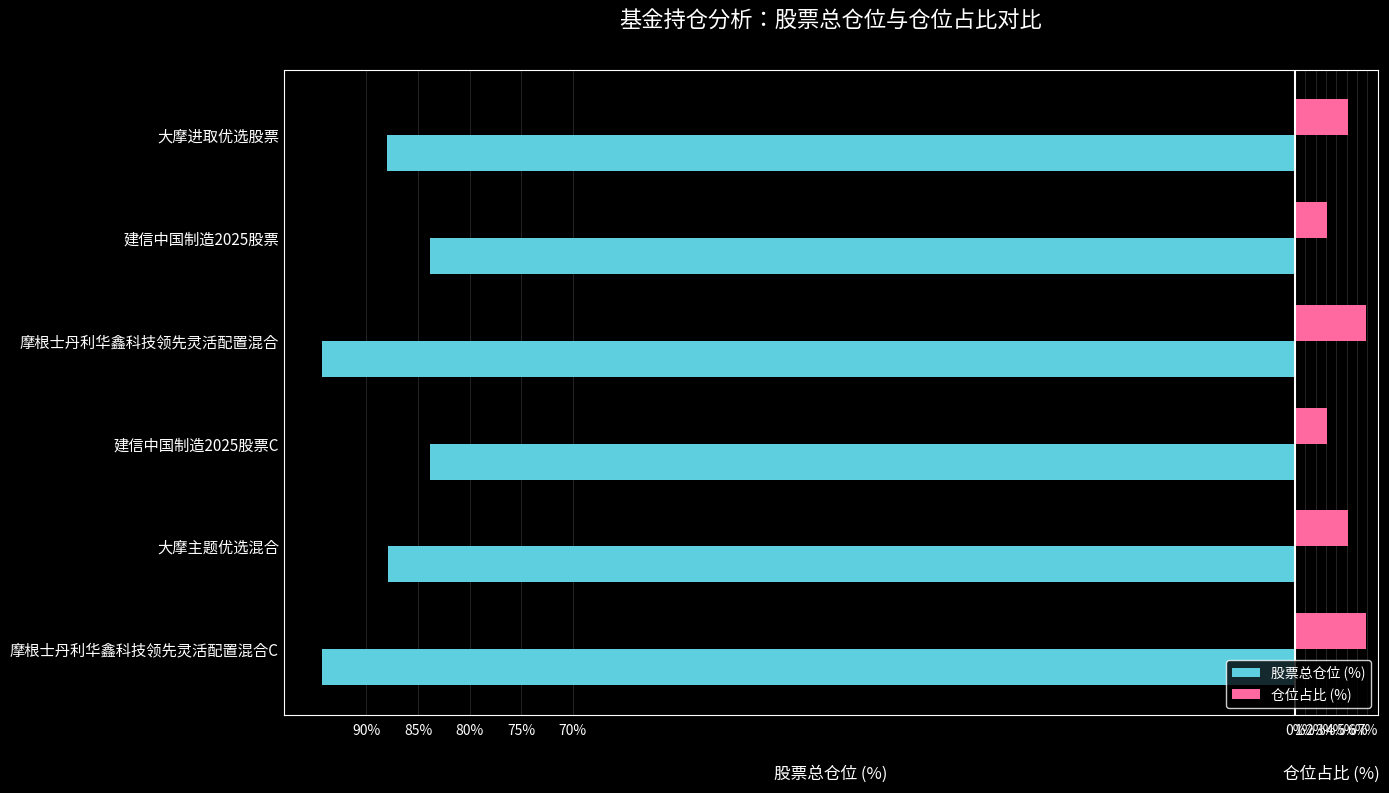

What is the greatest value displayed?

6.8